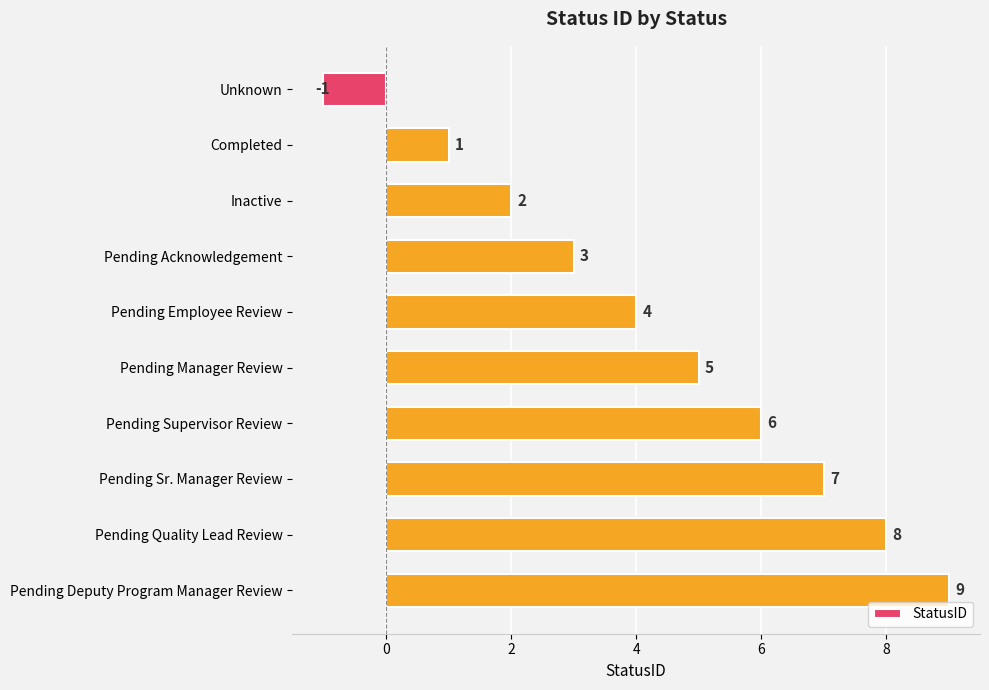

Where is the data nearest to the value 4?

Pending Employee Review